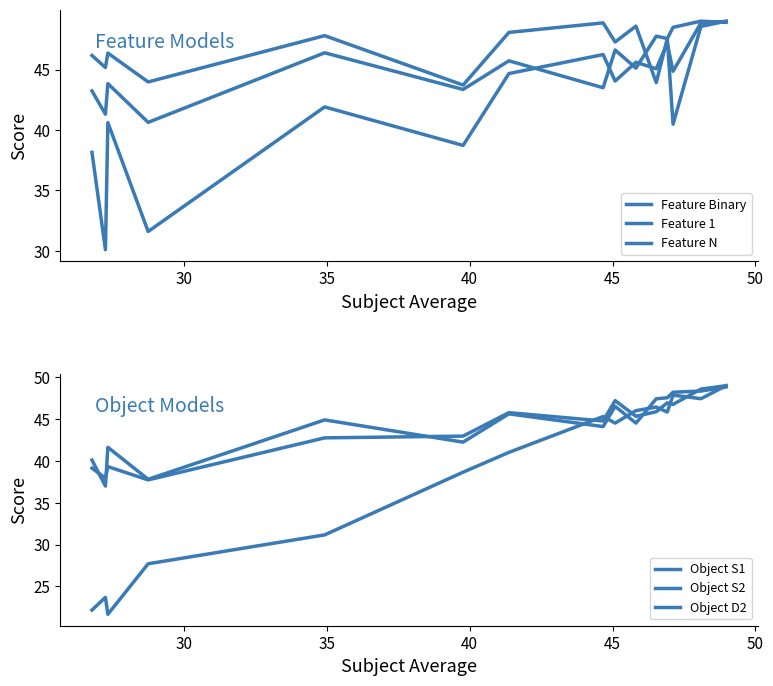

What is the sum of all Feature 1 values?

681.4